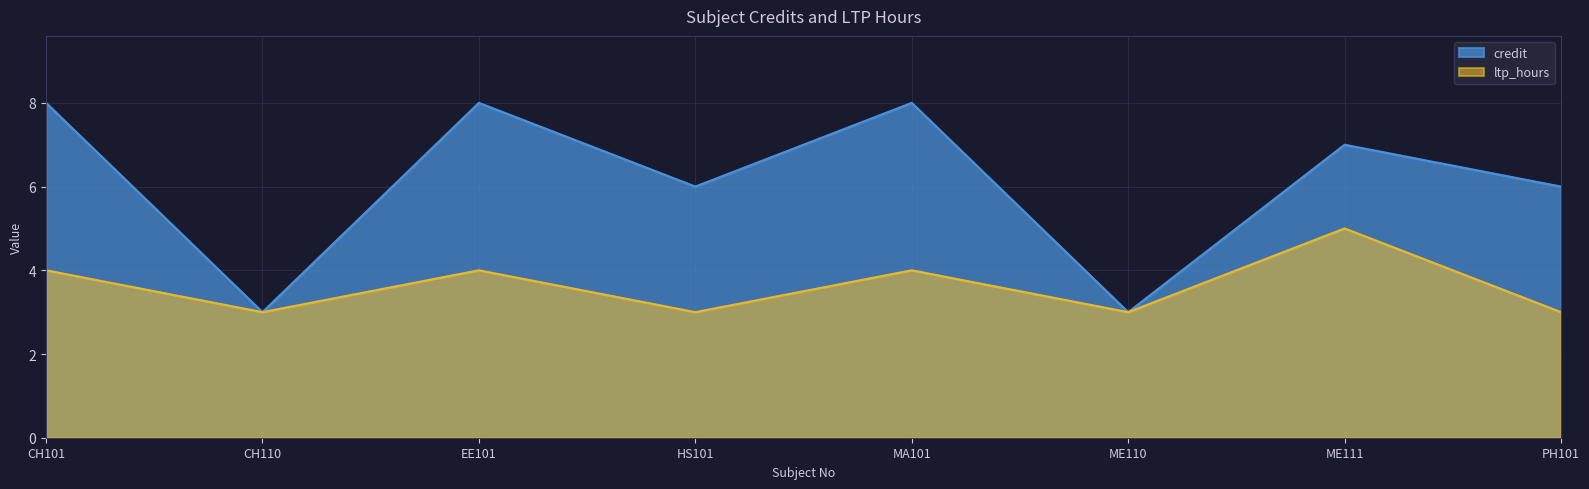

What is the difference between the maximum and minimum values in the ltp_hours series?

2